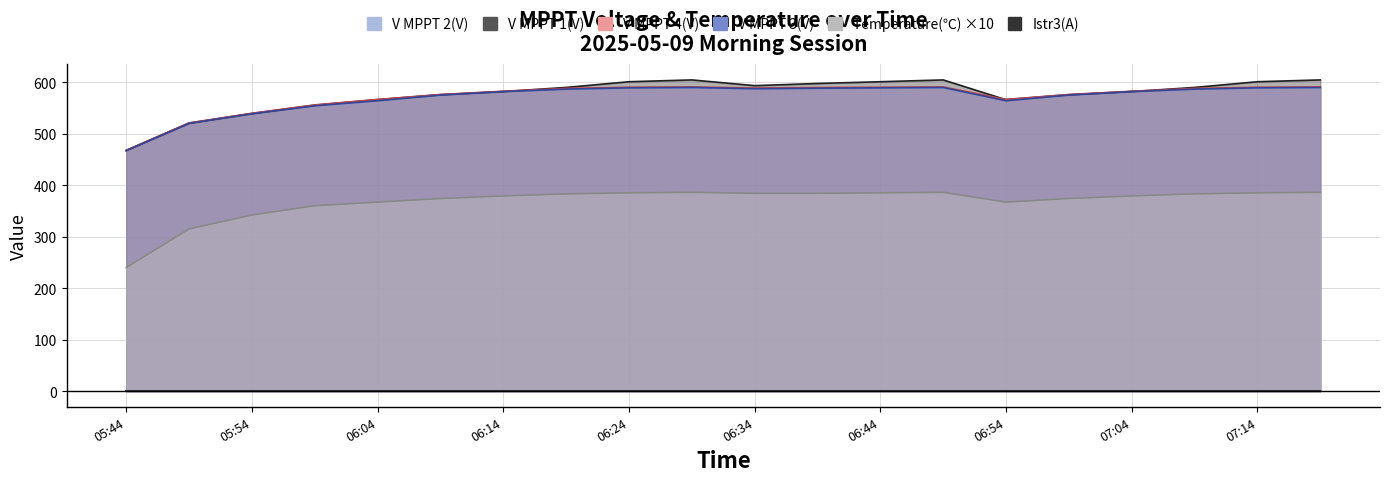

What is the label of the 2nd point from the left?

05:49